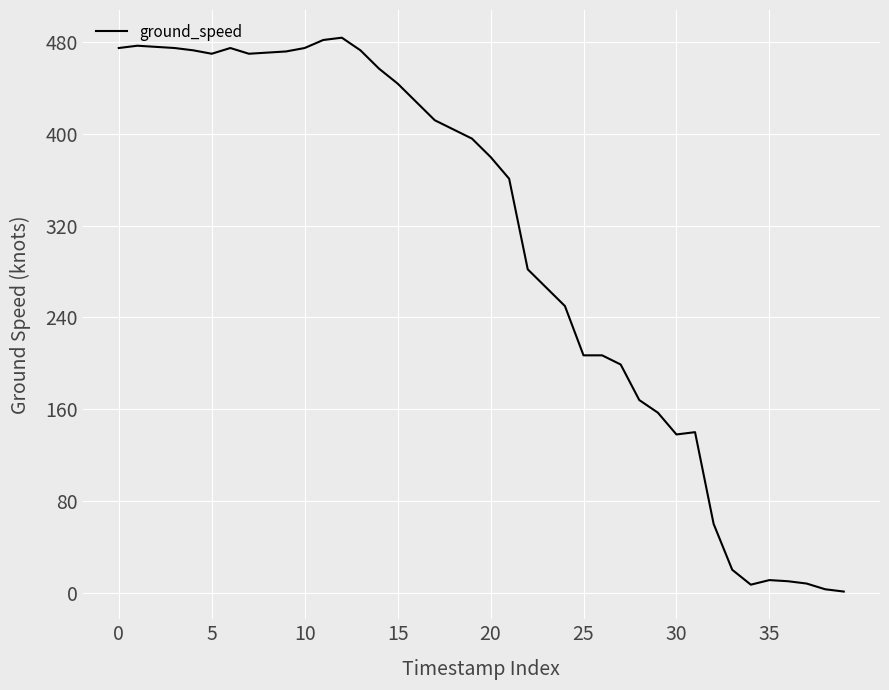

What is the difference between the maximum and minimum values?

483